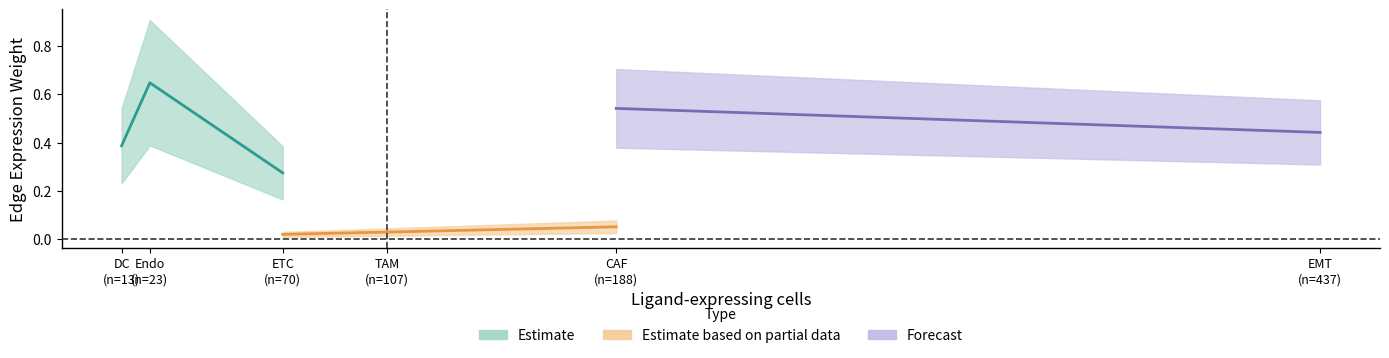

Is this an area chart (filled region under the line)?

No